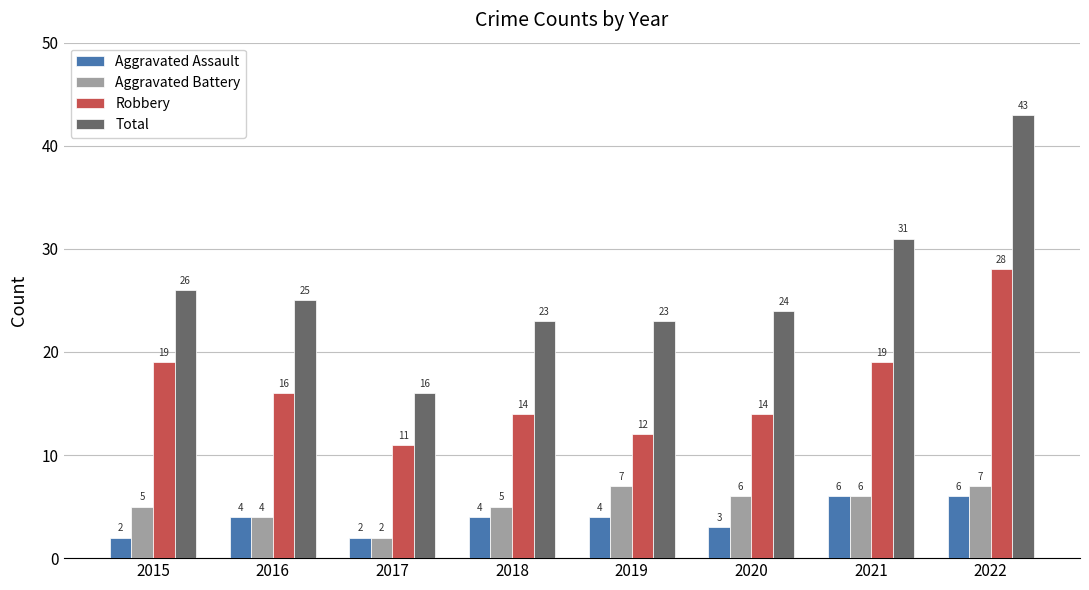

What is the minimum value for Total?

16